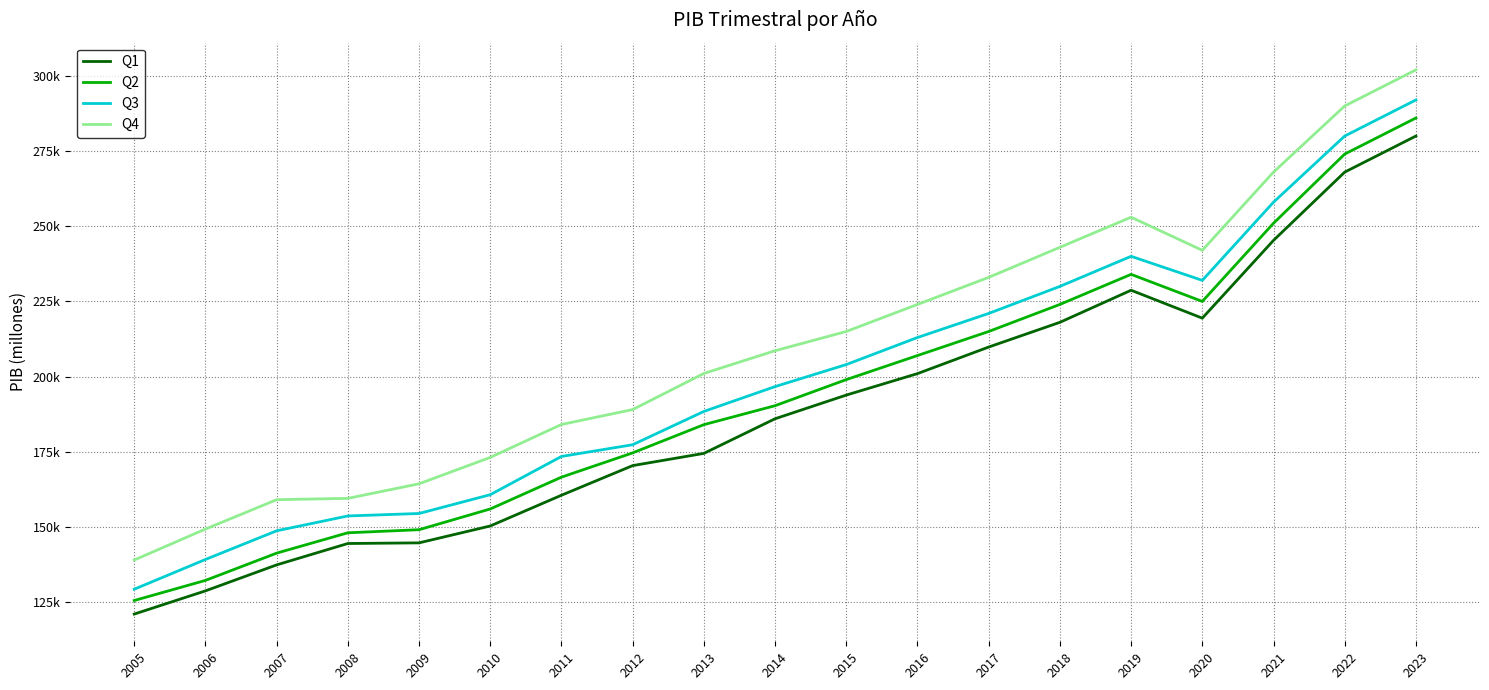

Where is Q1 nearest to the value 200512?

2016